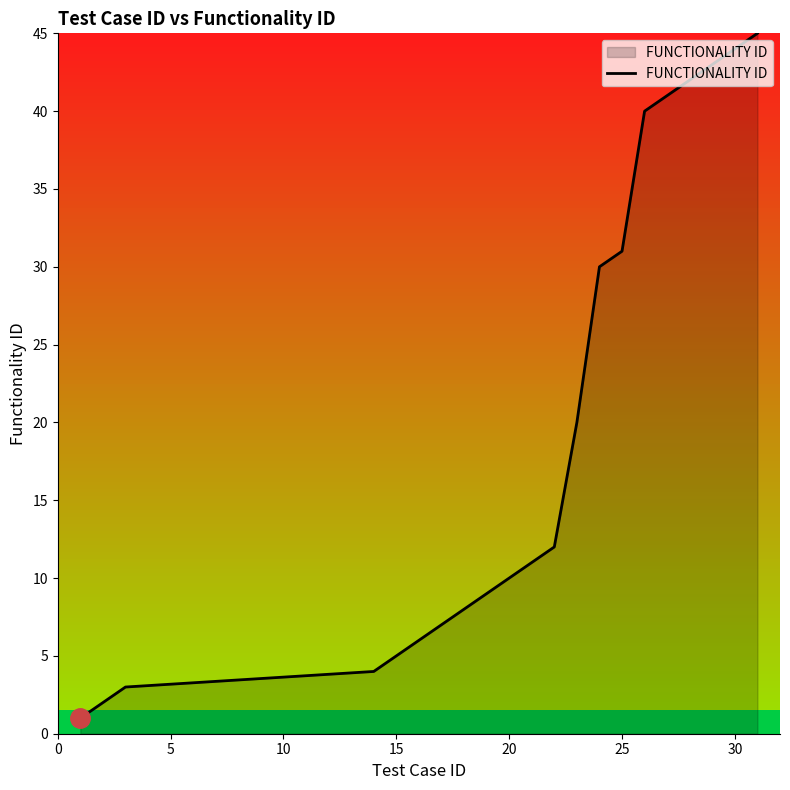

Does the chart have visible grid lines?

No